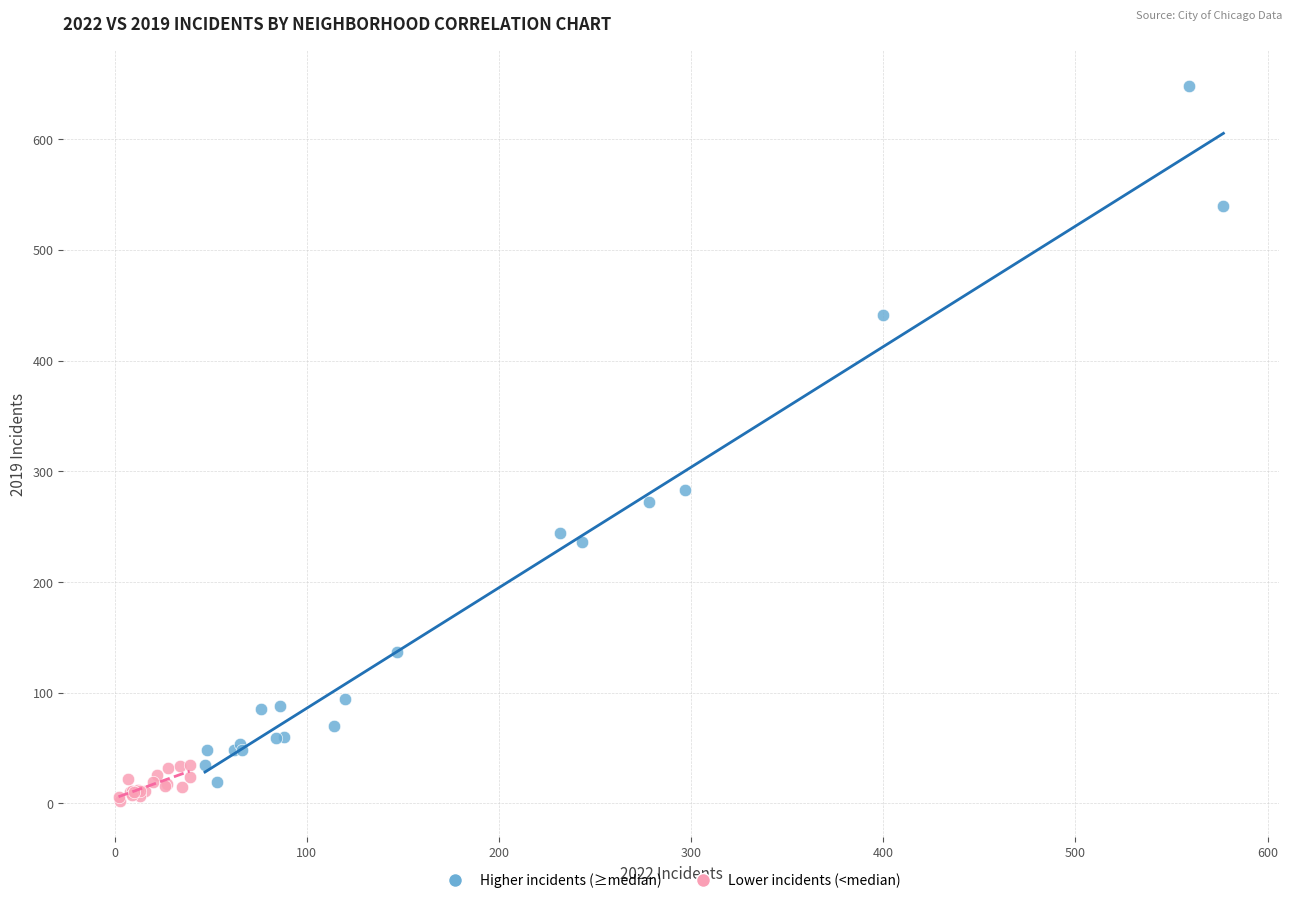

Which series reaches the maximum Y coordinate?

Higher incidents (≥median)